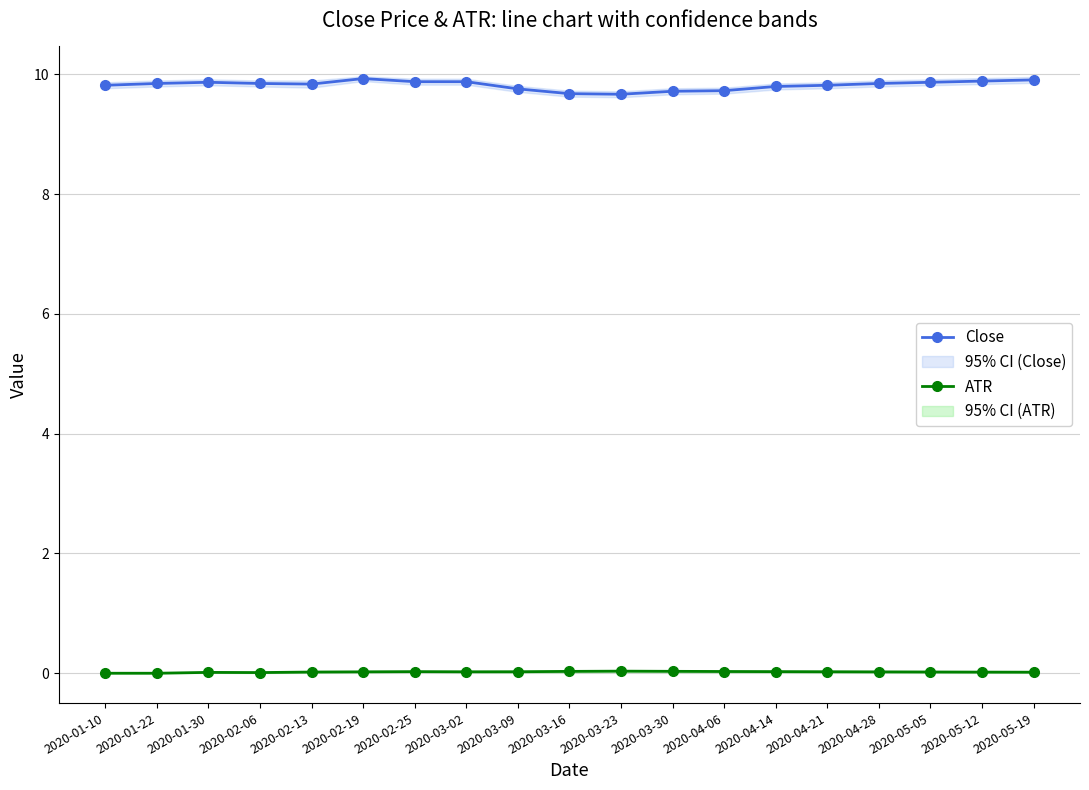

Rank the series at 2020-03-16 from lowest to highest value.

ATR, Close